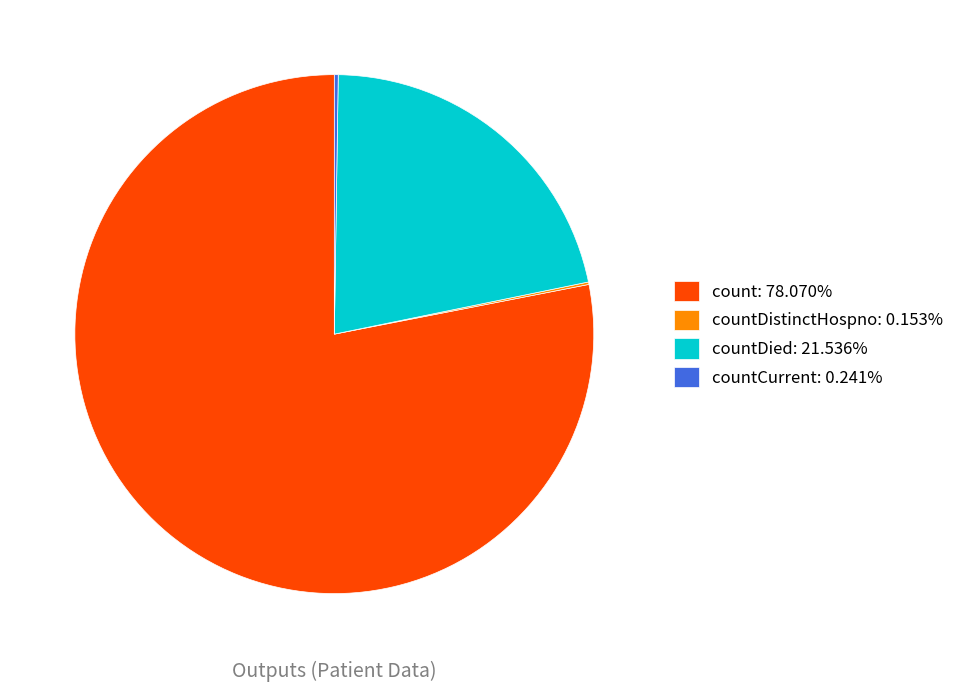

Approximately how many times larger is the value at count: 78.070% compared to countDied: 21.536%?

3.6